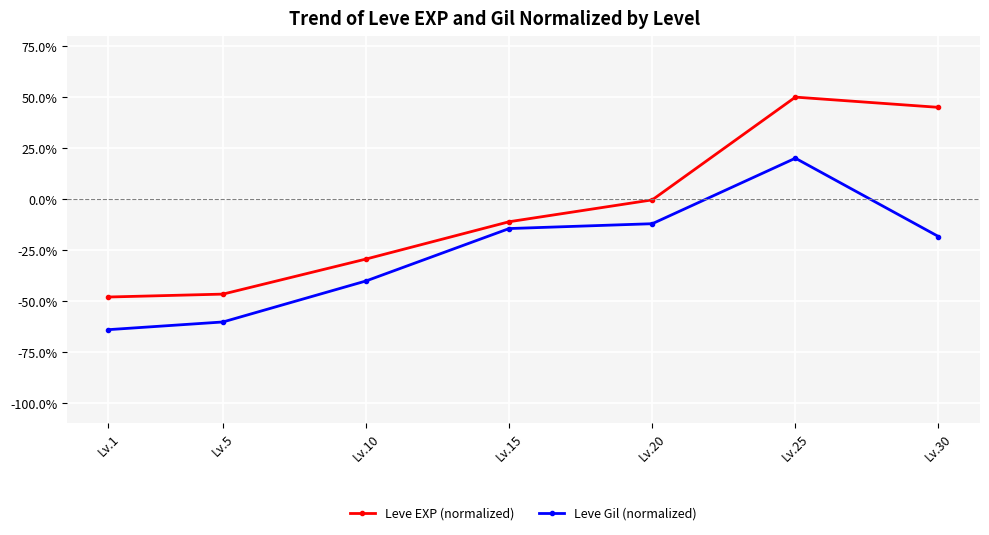

At how many categories does at least one series exceed 6?

2